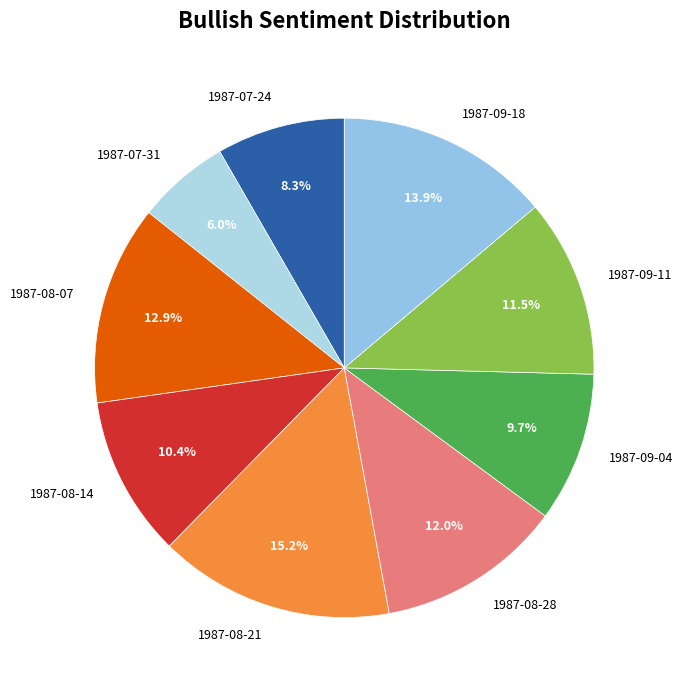

To the nearest percent, what is the difference between the 1987-08-07 and 1987-09-04 slice percentages?

3%